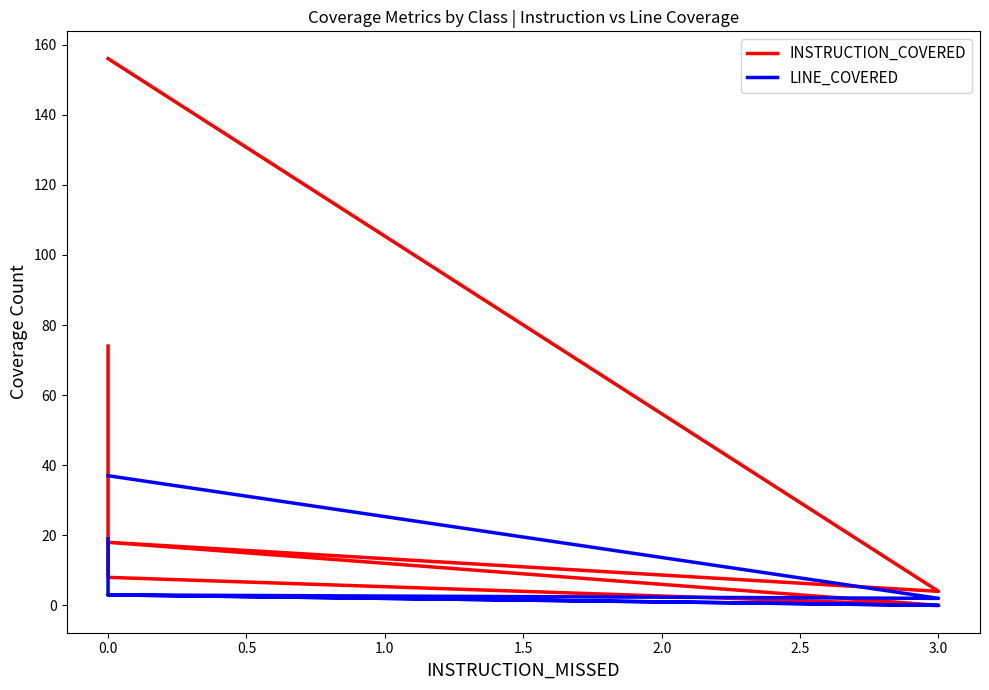

How many data points in INSTRUCTION_COVERED are less than 18?

3